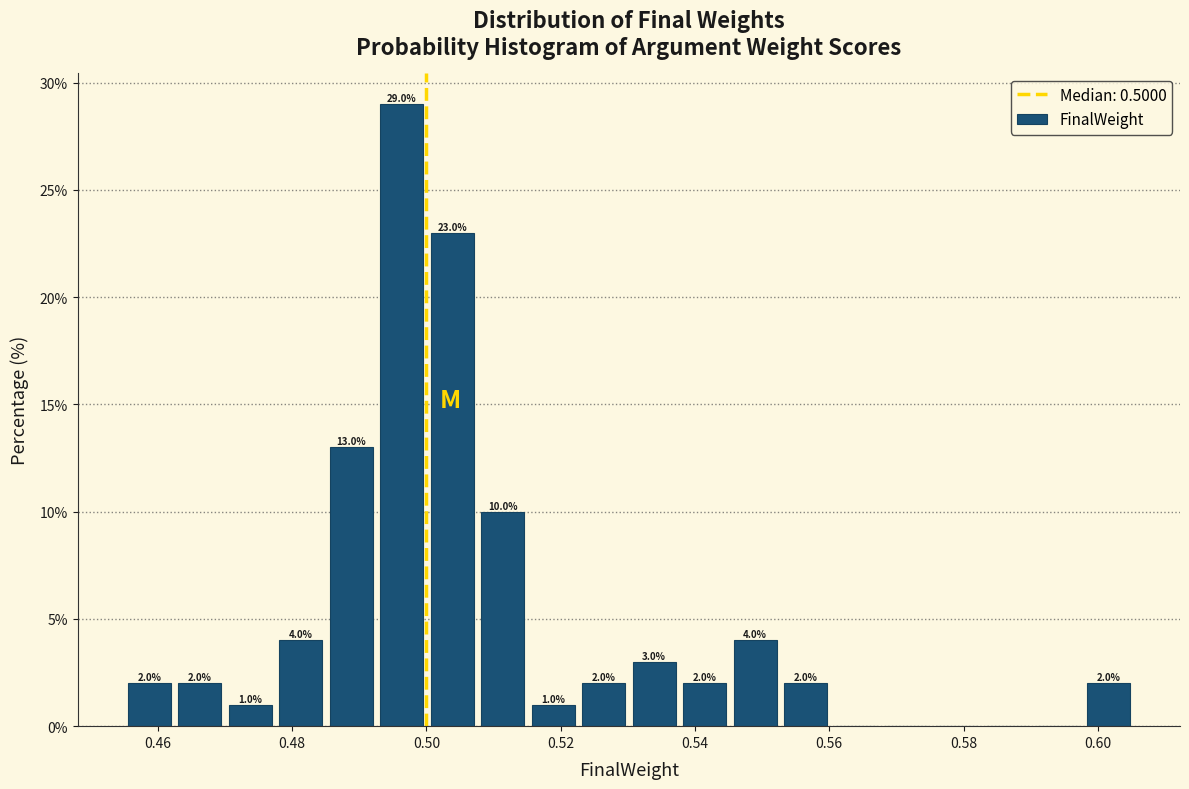

Around what value on the x-axis is the tallest bar? Give the approximate position of its centre, as read against the axis.

0.496